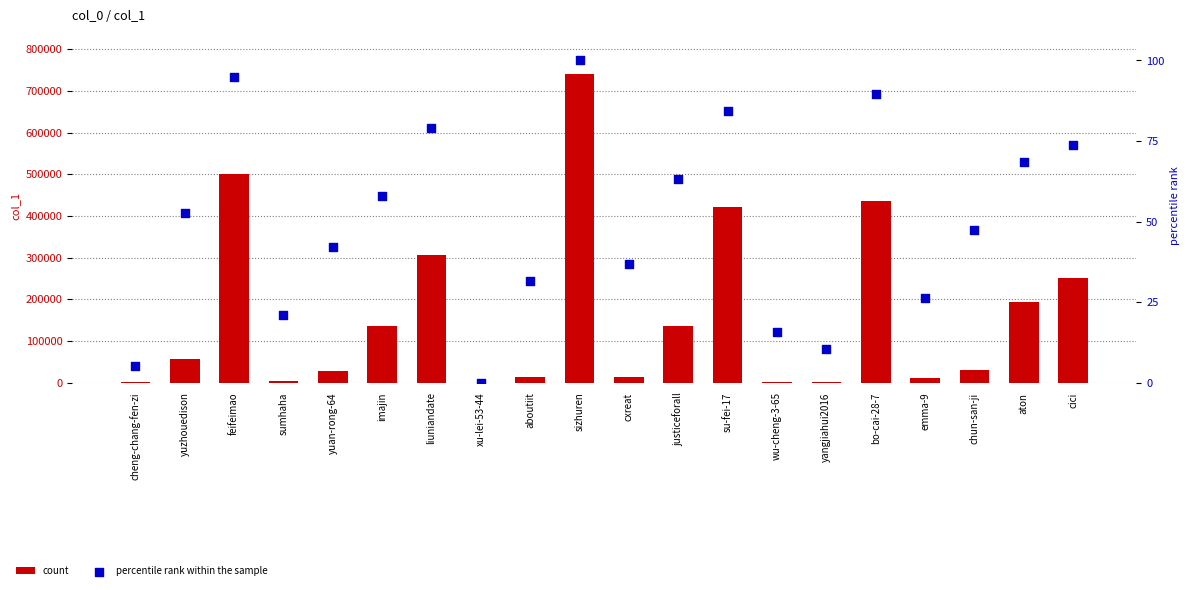

Is the value of count at wu-cheng-3-65 greater than the value of percentile rank within the sample at aboutiit?

Yes